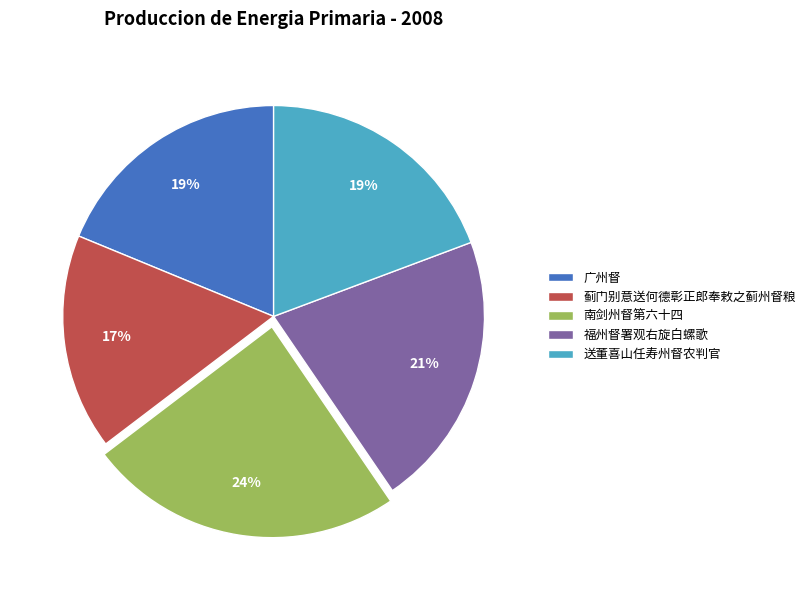

To the nearest percent, what portion does 广州督 represent?

19%